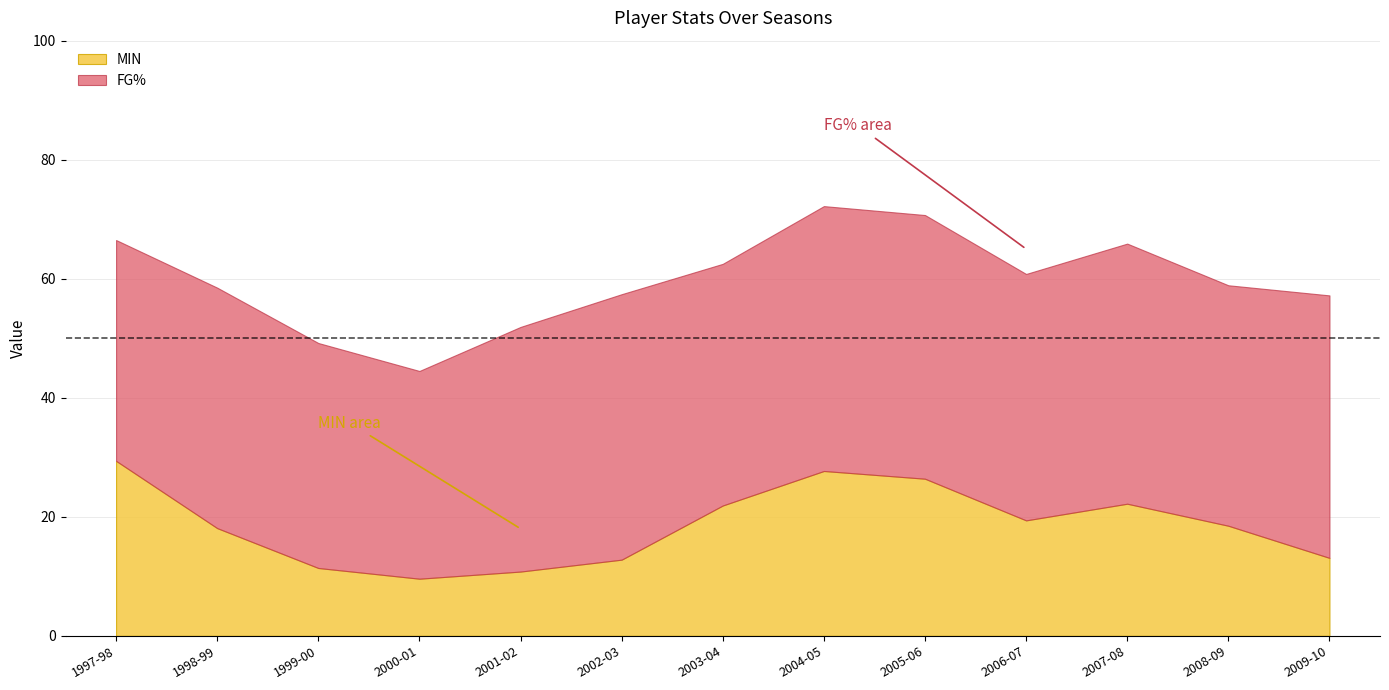

Where is the first local minimum for FG%?

2000-01